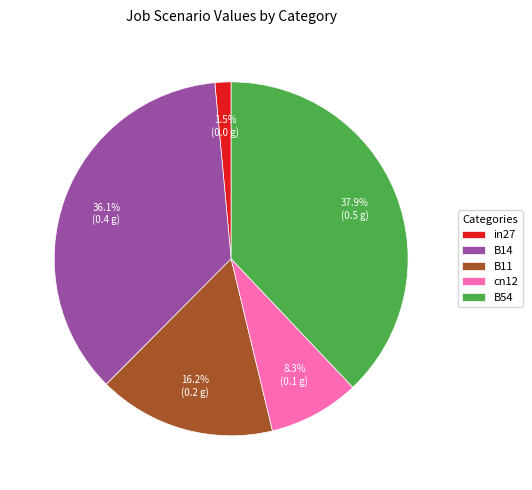

Does any single category account for the majority?

No